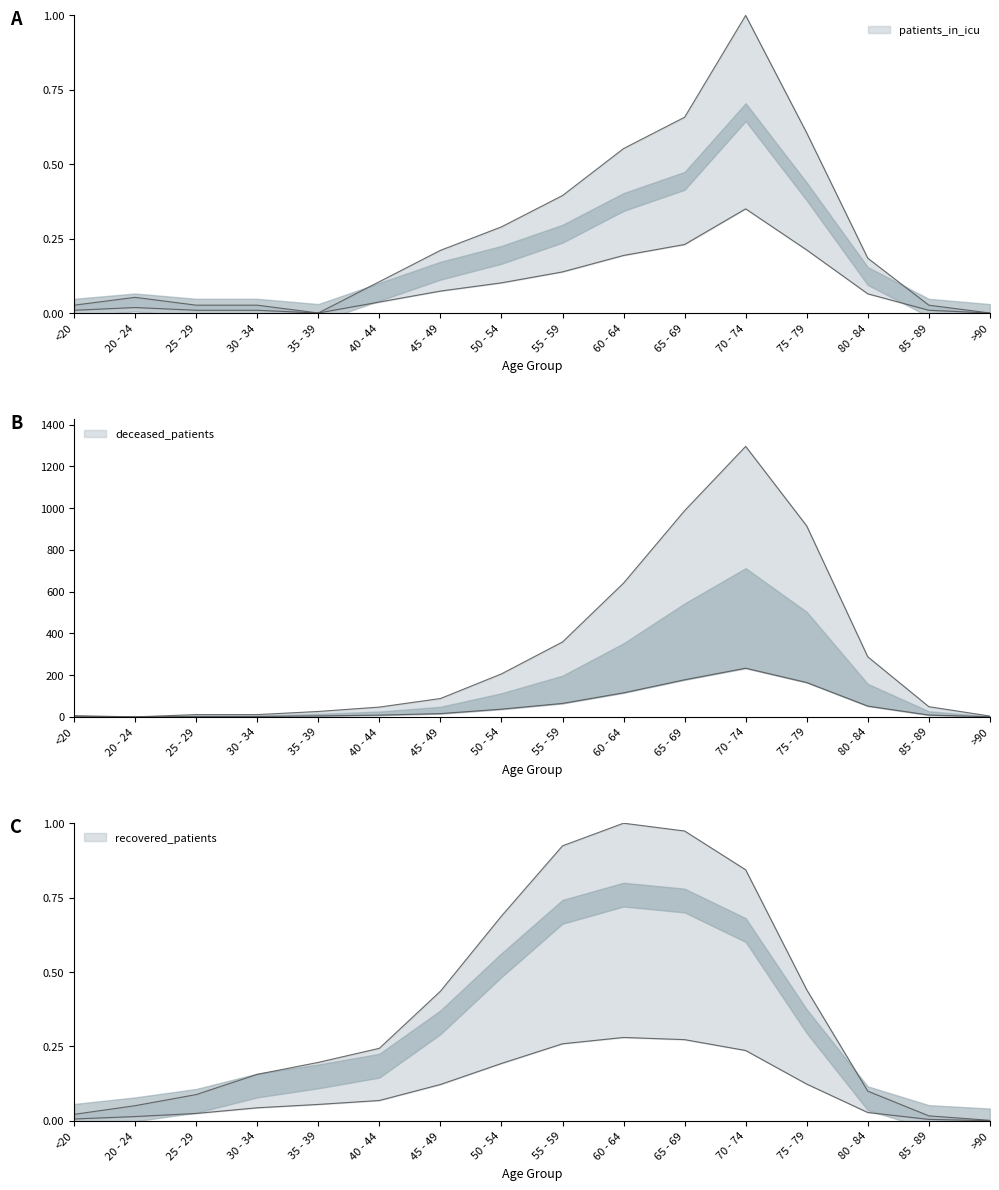

At how many categories does at least one series exceed 81?

4